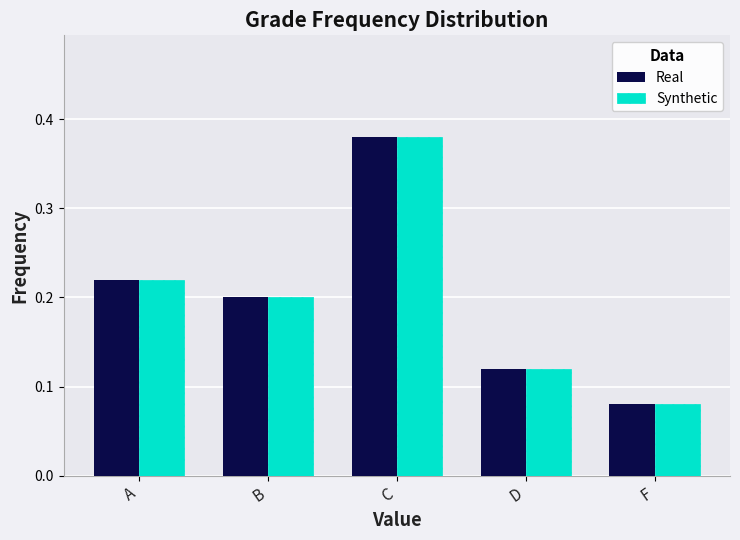

What is the difference between the maximum and minimum values in the Real series?

0.3